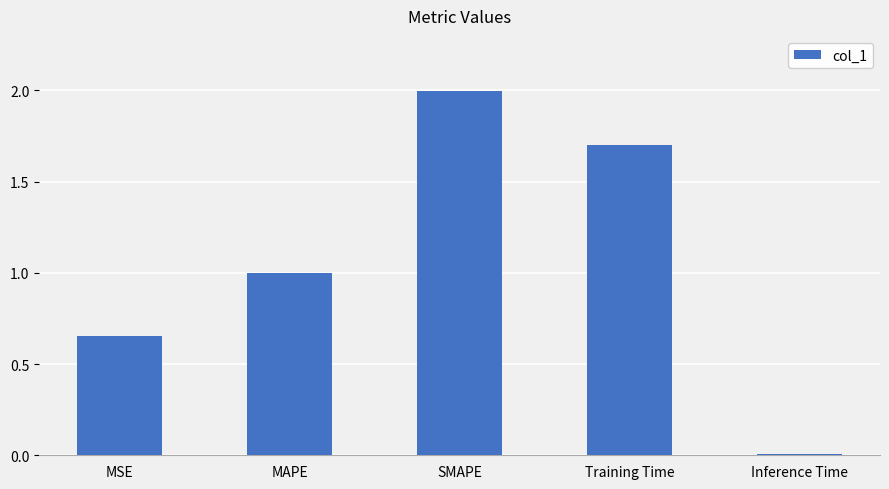

Is it true that the value at SMAPE is 3.6?

False